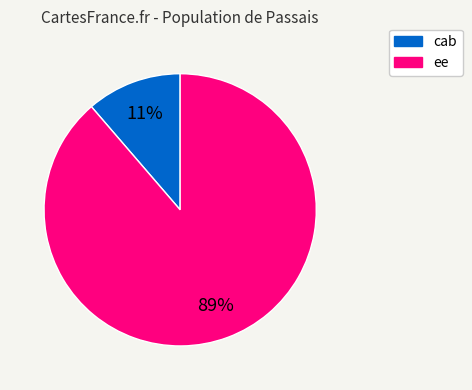

Which slice is the largest?

ee